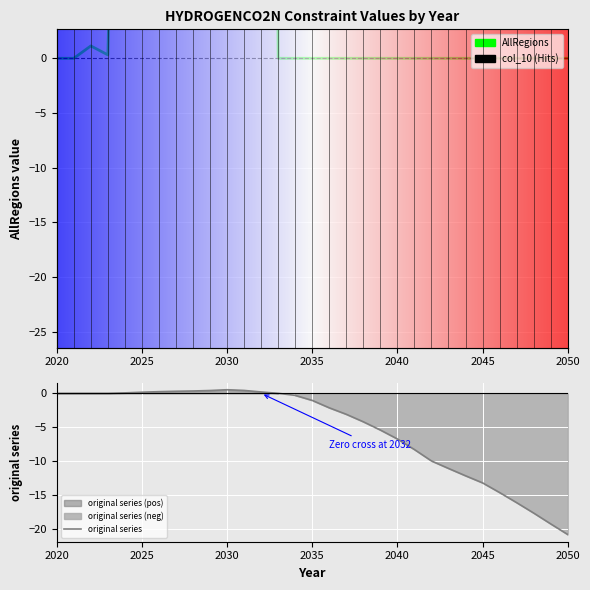

At 2038, list the series in order from largest to smallest.

AllRegions, original series